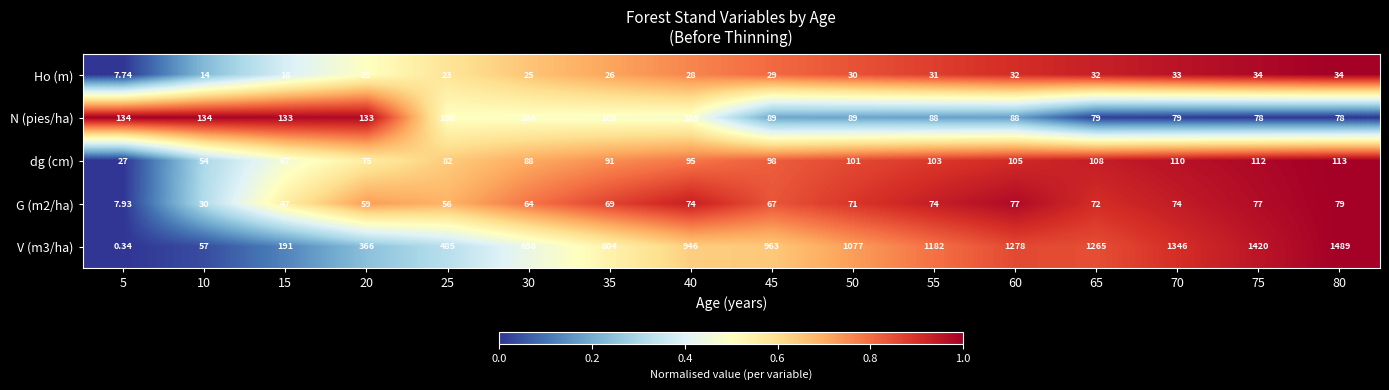

At how many categories does at least one series exceed 0?

16